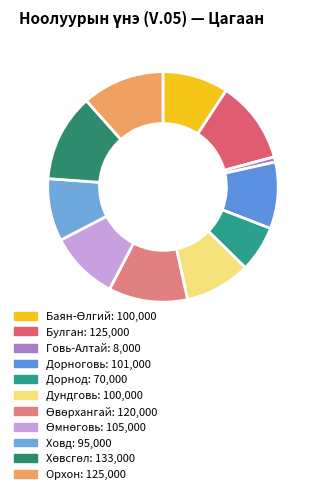

Rank the categories by value from lowest to highest.

Говь-Алтай, Дорнод, Ховд, Баян-Өлгий, Дундговь, Дорноговь, Өмнөговь, Өвөрхангай, Булган, Орхон, Хөвсгөл